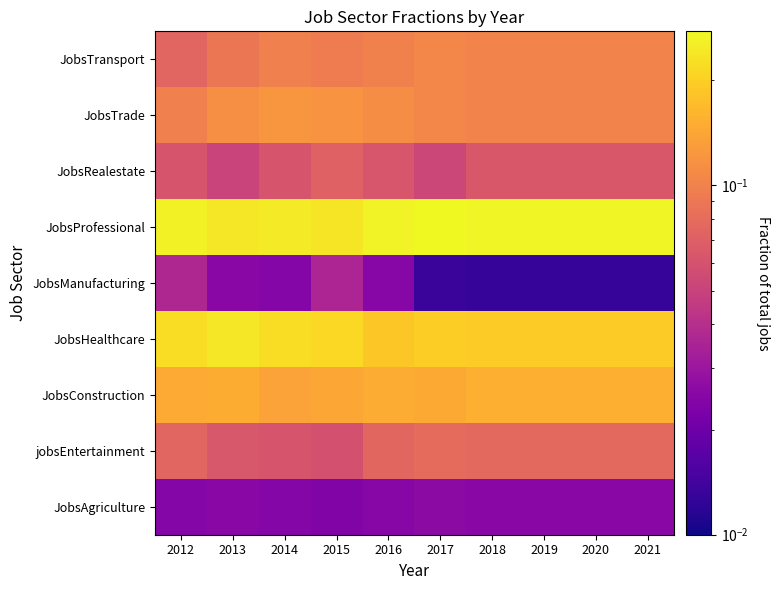

Which has a higher value, 2021 or 2019?

2021